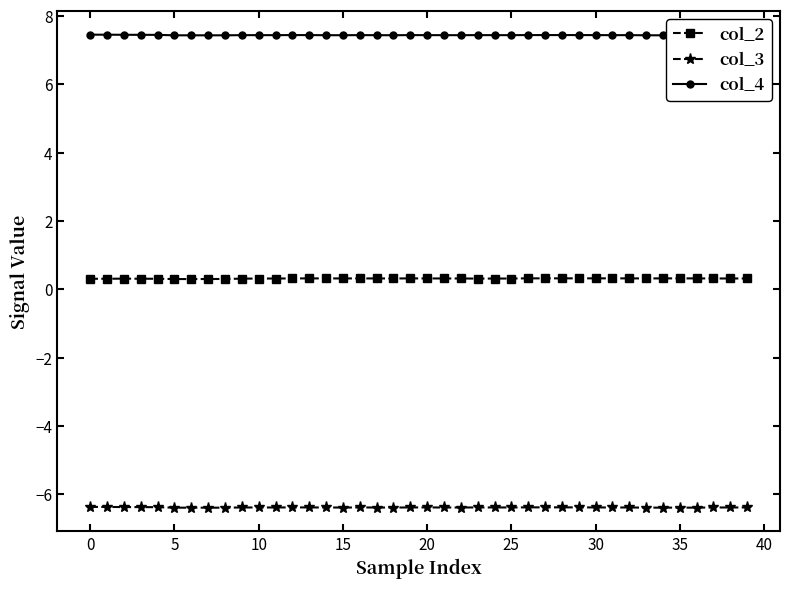

True or false: col_2 and col_3 intersect in this chart.

False